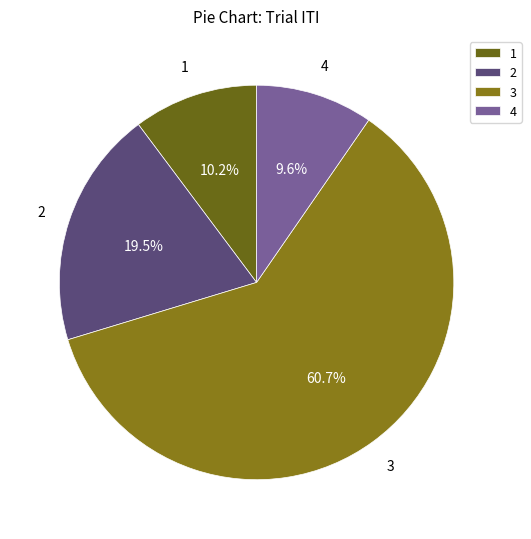

Count the number of slices in the pie.

4